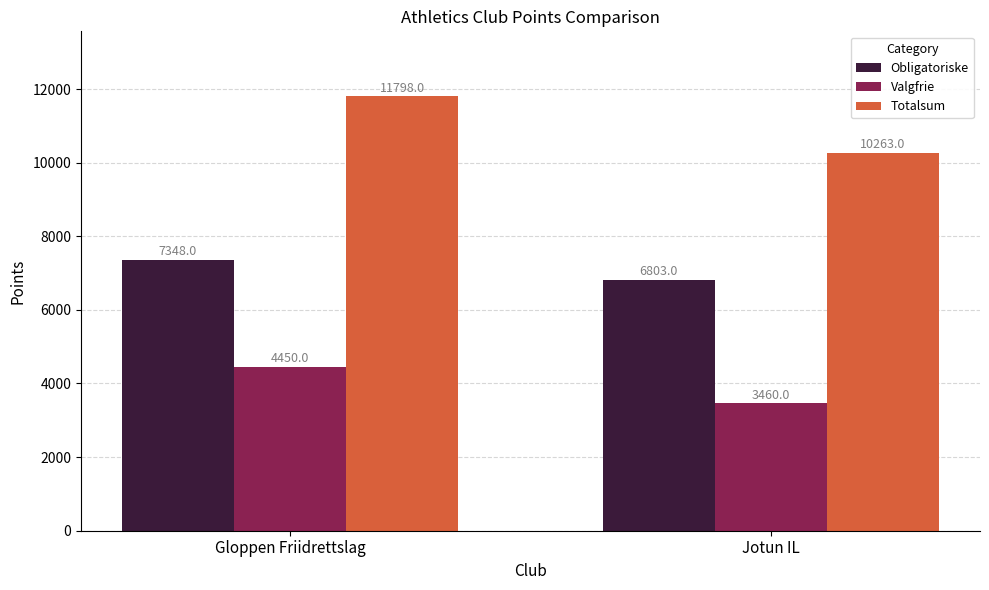

What is the difference between the maximum and minimum values in the Obligatoriske series?

545